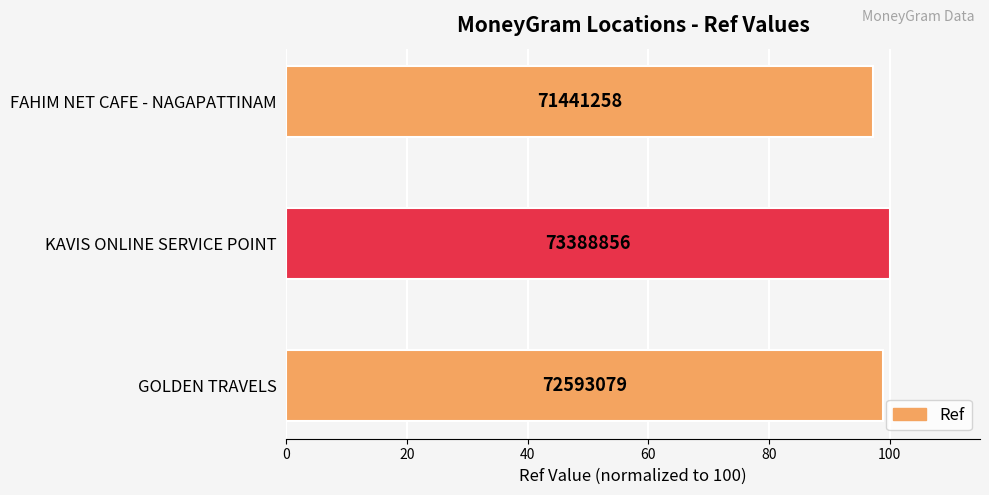

What is the greatest value displayed?

100.0